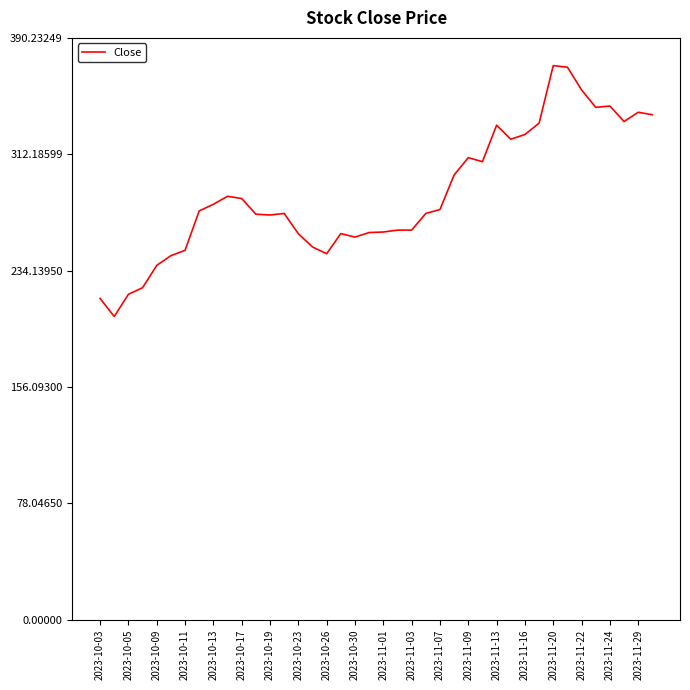

What is the minimum value shown in the chart?

203.4